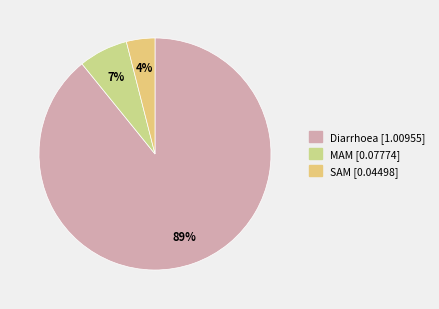

How many slices are in this pie chart?

3